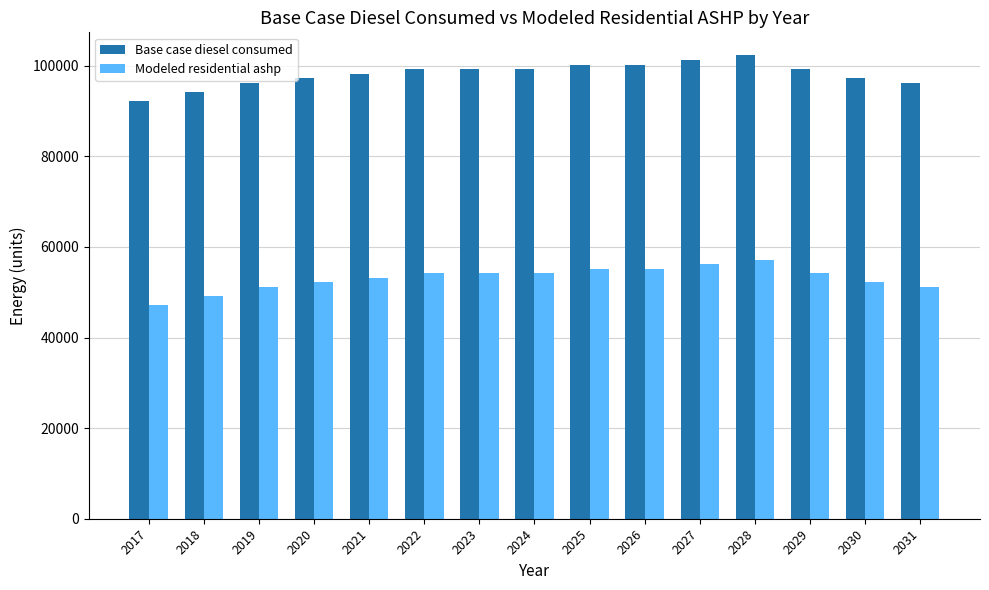

What is the sum of the Base case diesel consumed values at 2019 and 2024?

195601.2